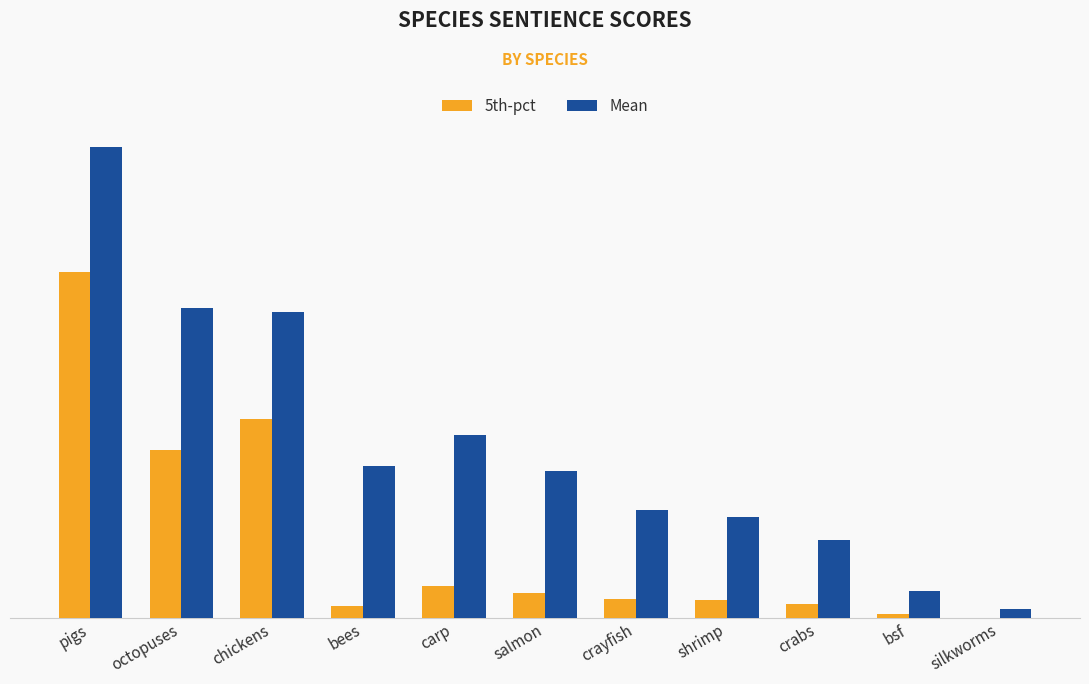

Is the value of 5th-pct at bsf greater than the value of Mean at pigs?

No